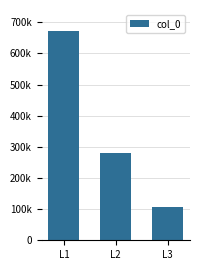

Rank the categories by value from highest to lowest.

L1, L2, L3